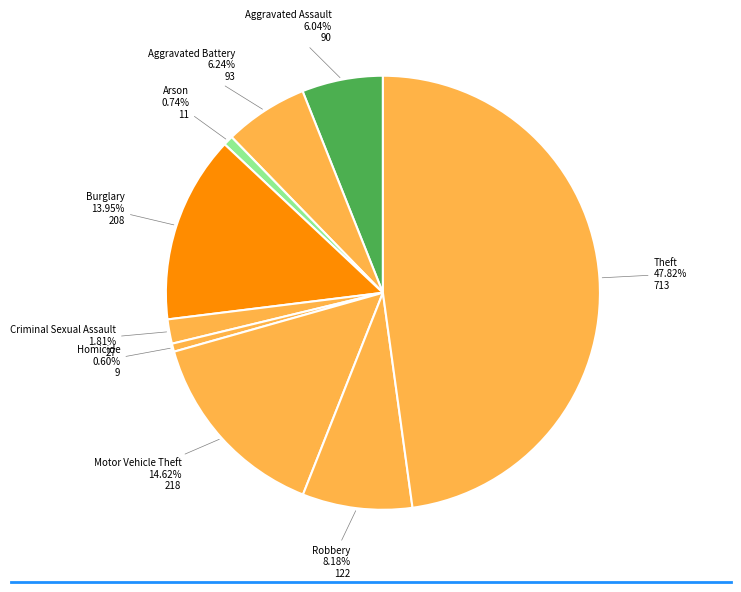

To the nearest percent, what is the average slice percentage?

11%